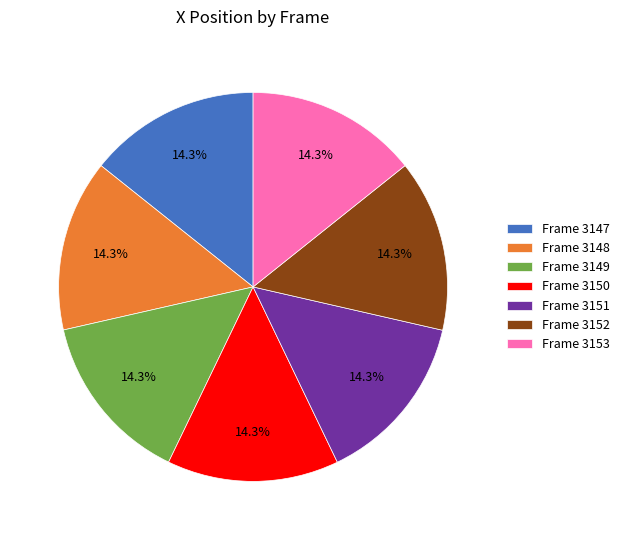

What is the ratio of the value at Frame 3149 to the value at Frame 3151?

1.0